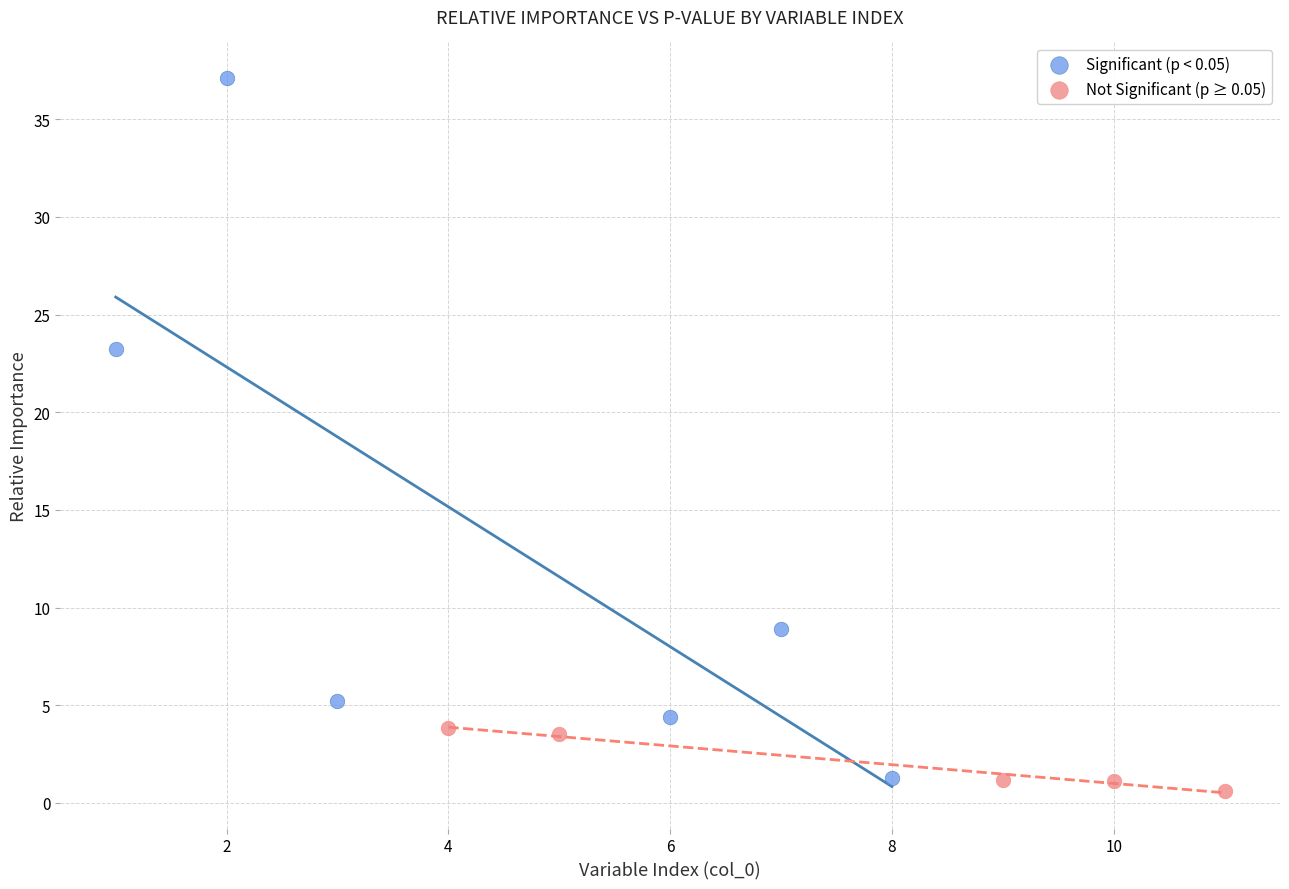

Which series reaches the maximum Y coordinate?

Significant (p < 0.05)